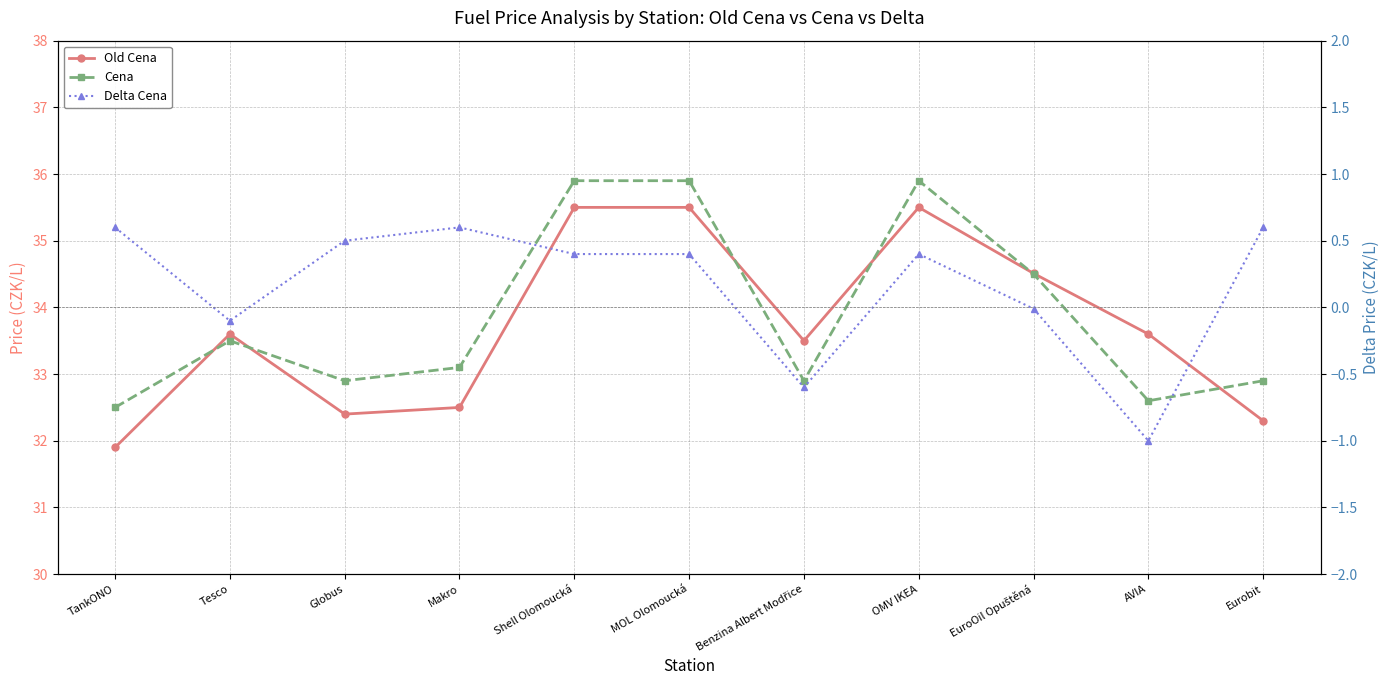

List the series in order of their peak value, highest first.

Cena, Old Cena, Delta Cena